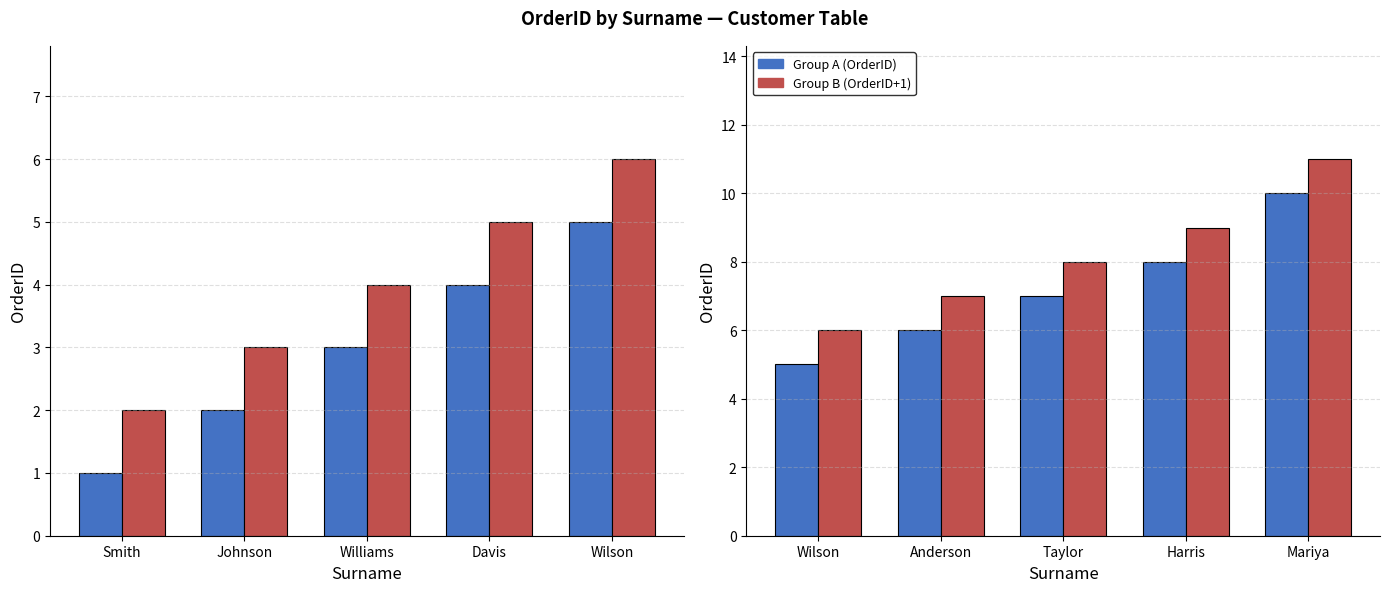

Which category has the lowest value in the Group B (OrderID+1) series?

Wilson